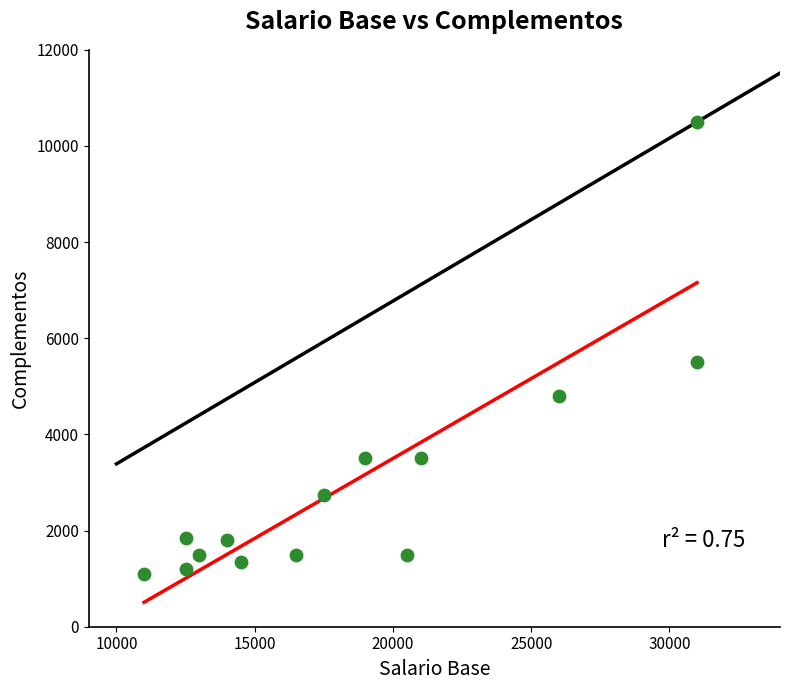

What is the range of Y values (max minus min)?

9400